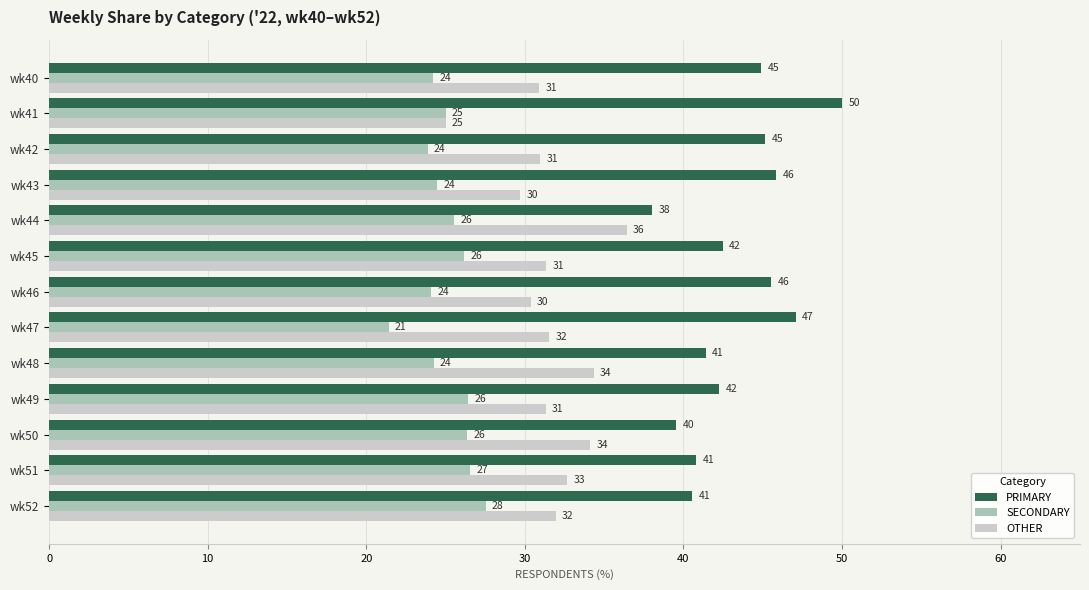

List the series in order of their overall mean, highest first.

PRIMARY, OTHER, SECONDARY